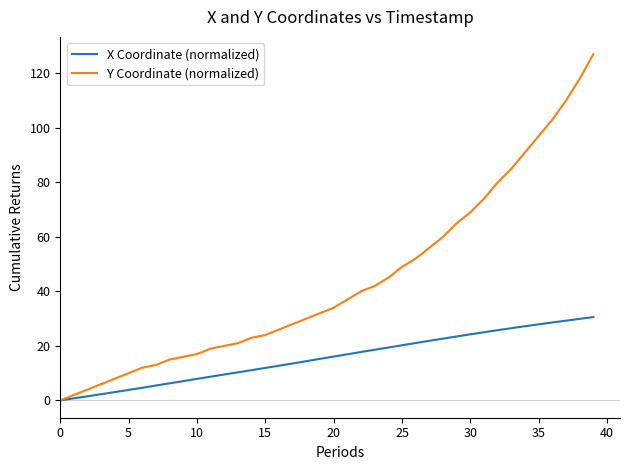

Rank the series by their average value, from lowest to highest.

X Coordinate (normalized), Y Coordinate (normalized)